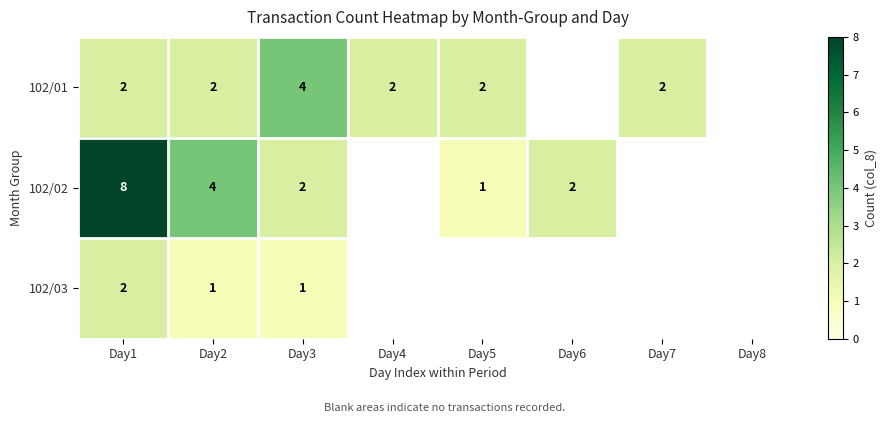

What is the total value across all series at Day7?

2